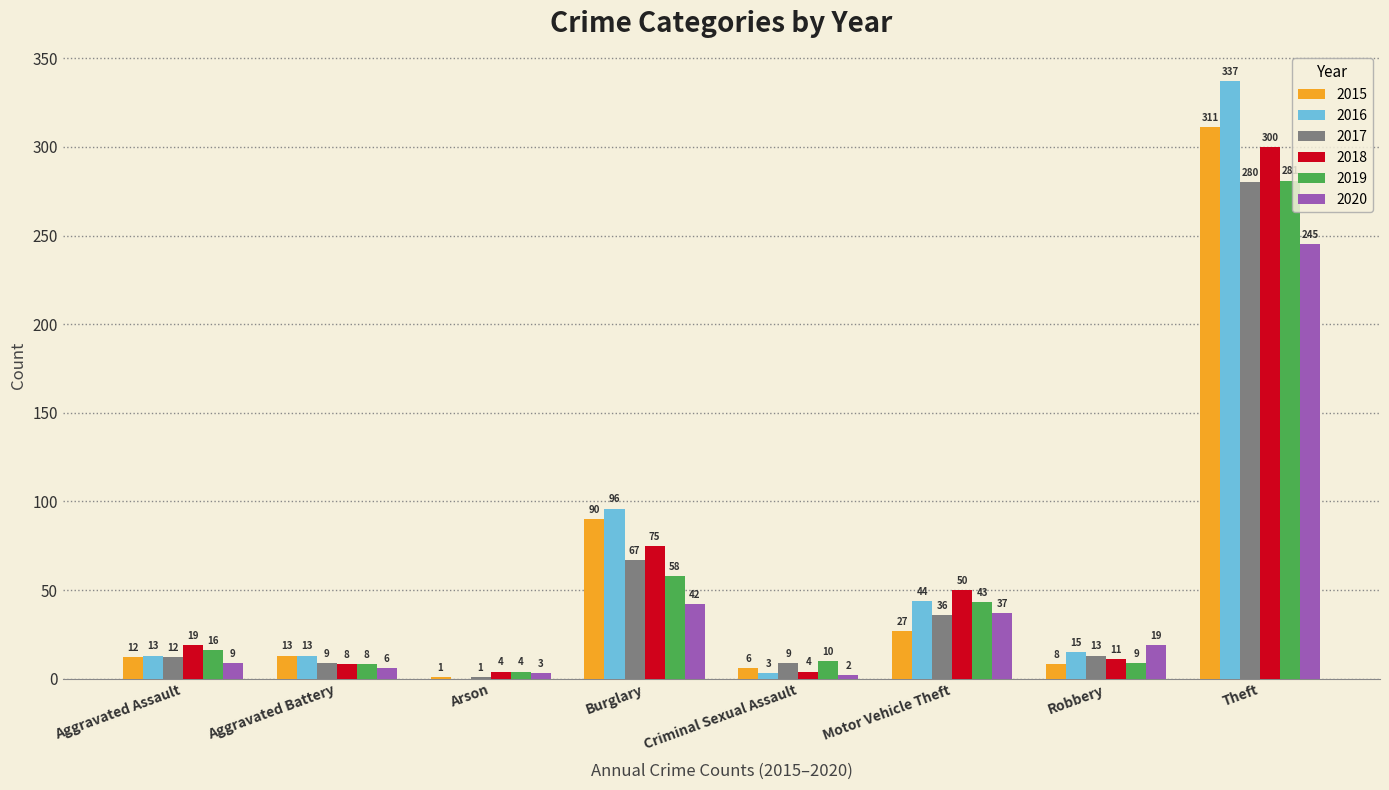

At which category does the chart reach its peak across all series?

Theft